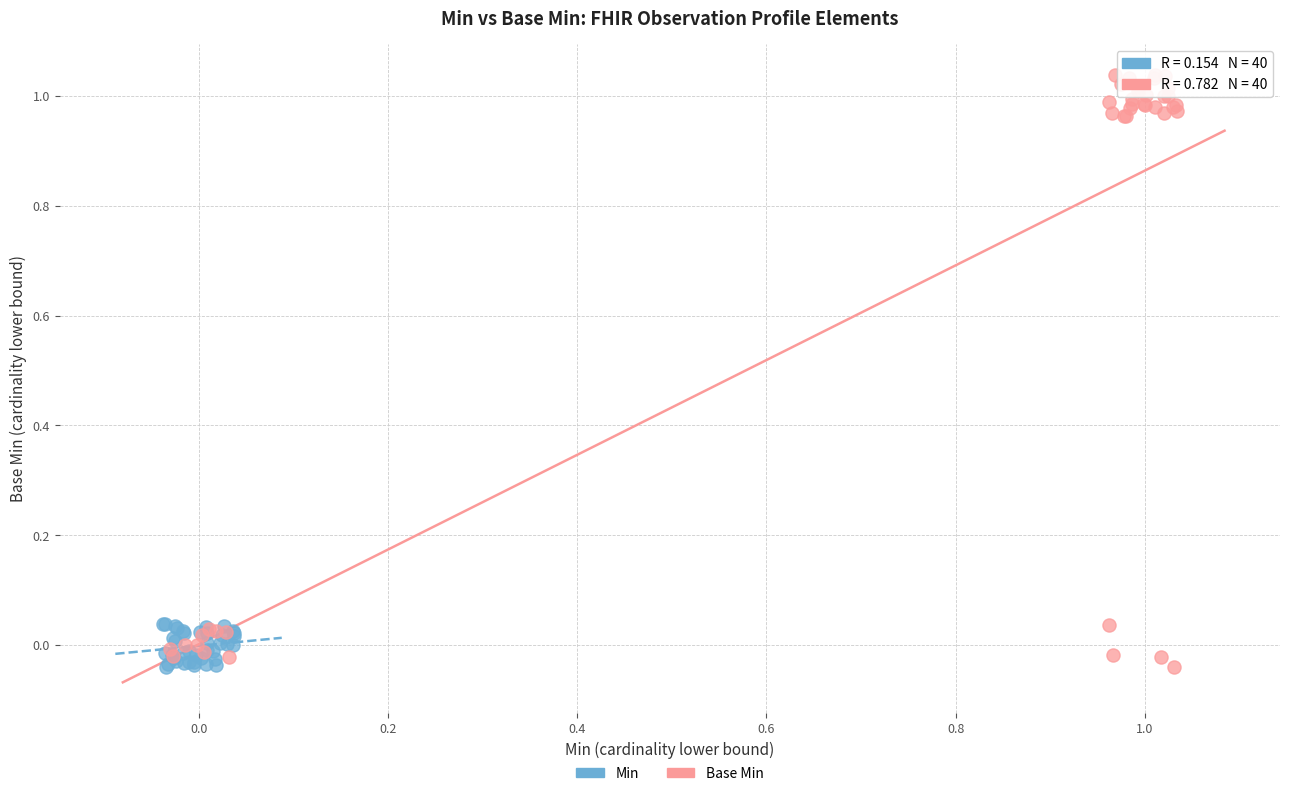

Which series has the widest spread of Y values?

Base Min